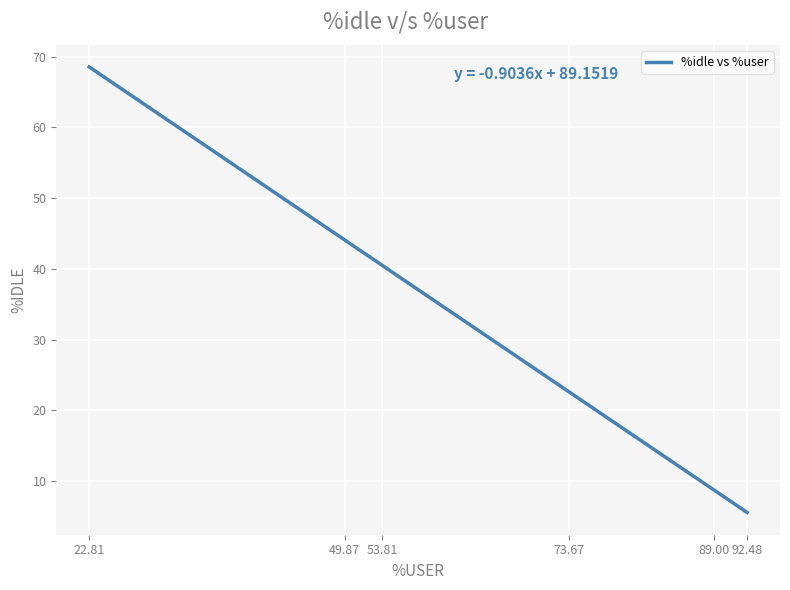

What is the smallest value displayed?

5.6